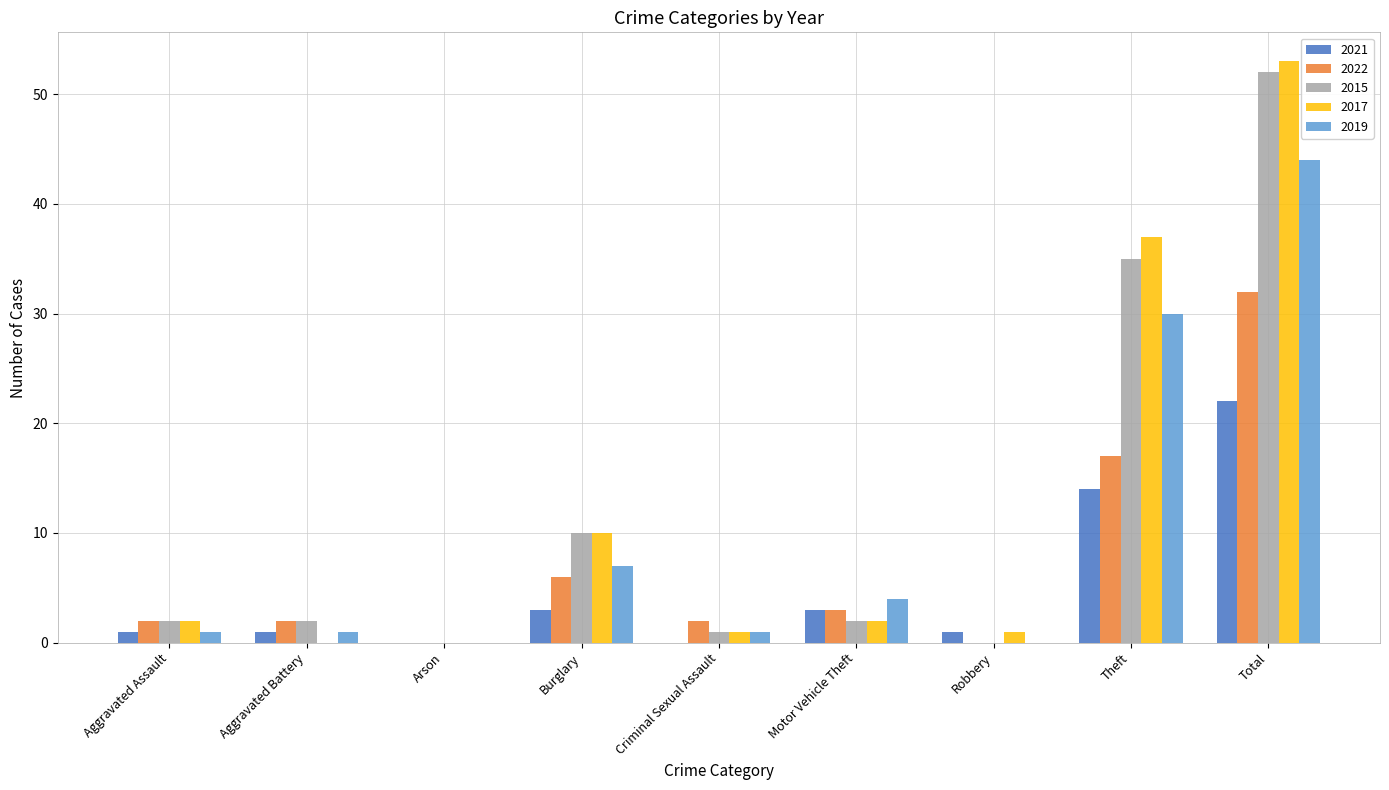

What is the sum of the 2021 values at Total and Aggravated Assault?

23